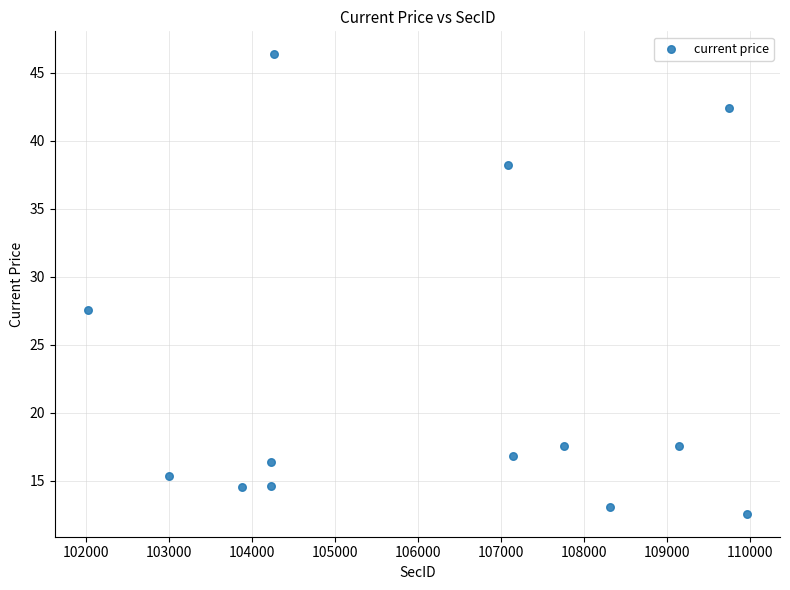

What is the range of X values (max minus min)?

7944.0